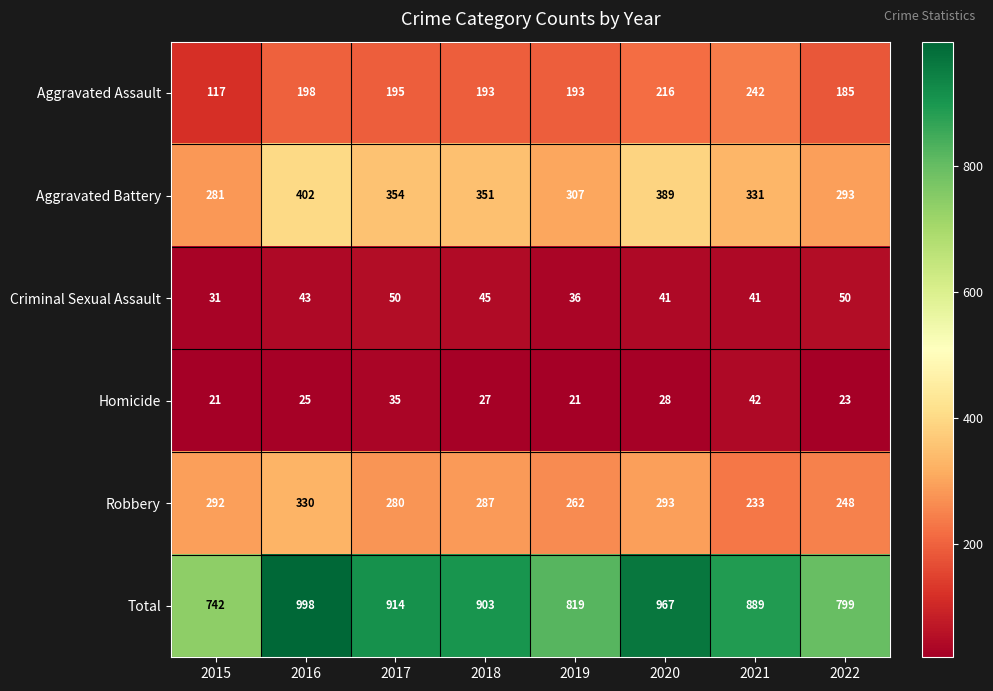

Which series has the widest spread of values?

Total